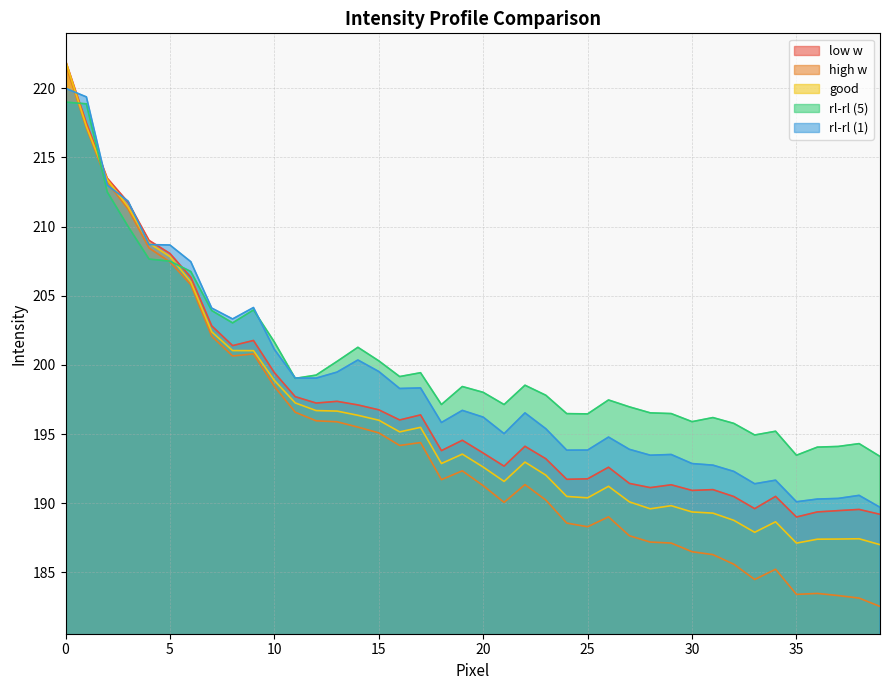

At which label does good reach its minimum?

39